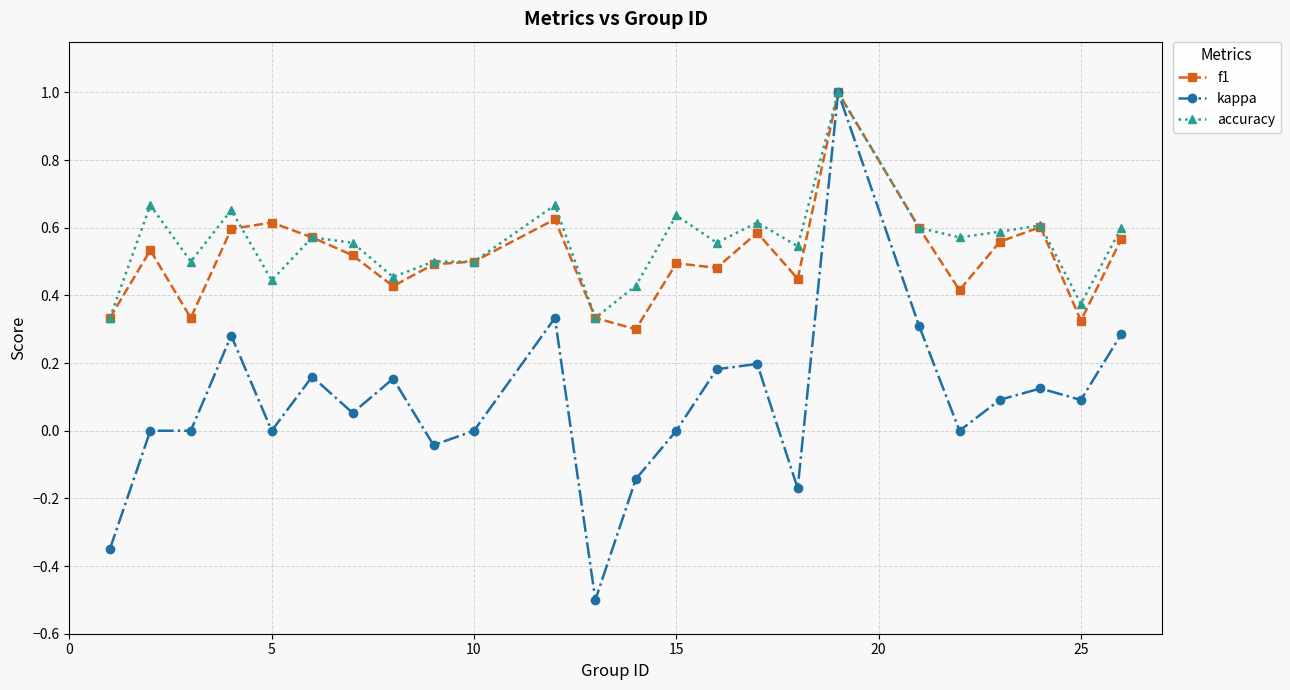

Which series has the largest range (max minus min)?

kappa